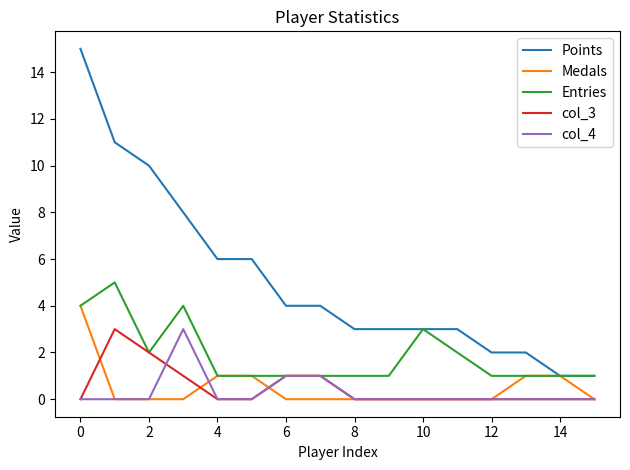

Which series has the largest range (max minus min)?

Points